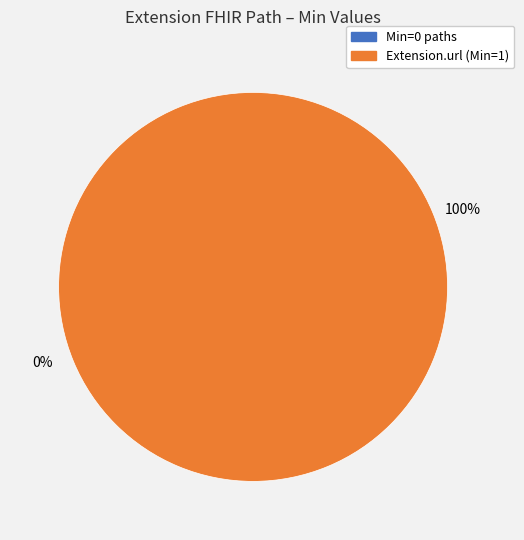

Is it true that Extension.url is 100% of the pie?

True